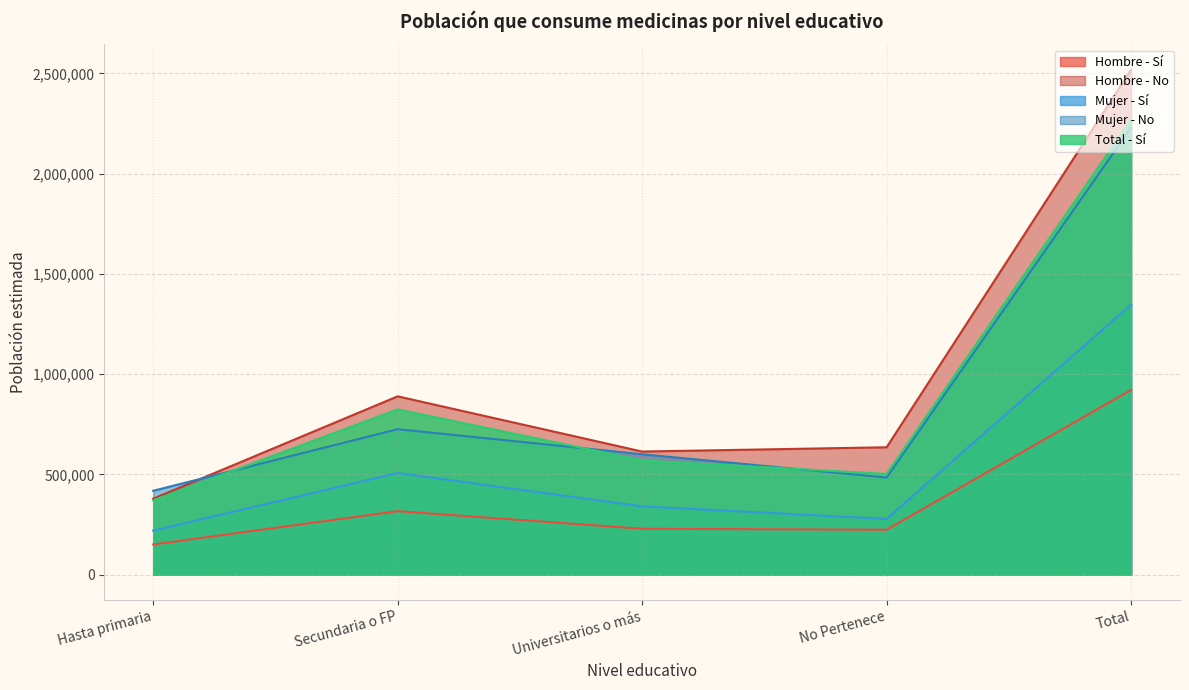

Reading left to right, list all the values displayed in this chart.

Hombre - Sí: Hasta primaria=151024	Secundaria o FP=317189	Universitarios o más=229376	No Pertenece=224407	Total=921997
Hombre - No: Hasta primaria=379225	Secundaria o FP=889731	Universitarios o más=614400	No Pertenece=635718	Total=2519073
Mujer - Sí: Hasta primaria=219928	Secundaria o FP=507564	Universitarios o más=340857	No Pertenece=278379	Total=1346728
Mujer - No: Hasta primaria=418695	Secundaria o FP=725850	Universitarios o más=600861	No Pertenece=484795	Total=2230201
Total - Sí: Hasta primaria=370953	Secundaria o FP=824753	Universitarios o más=570234	No Pertenece=502786	Total=2268725